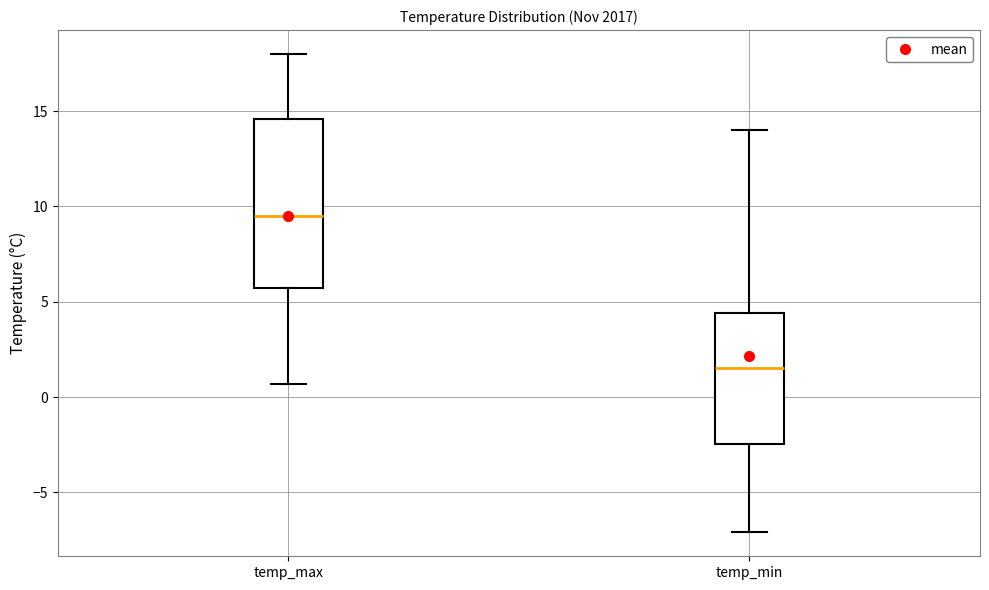

Reading left to right, read every box against the y-axis: the position of its median line, the range the box covers, and the ends of its whiskers. The values are not printed on the chart, so give them approximately, as read against the axis.

temp_max: median 9.5, box 5.5 to 14.5, whiskers 0.5 to 18.0
temp_min: median 1.5, box -2.5 to 4.5, whiskers -7.0 to 14.0